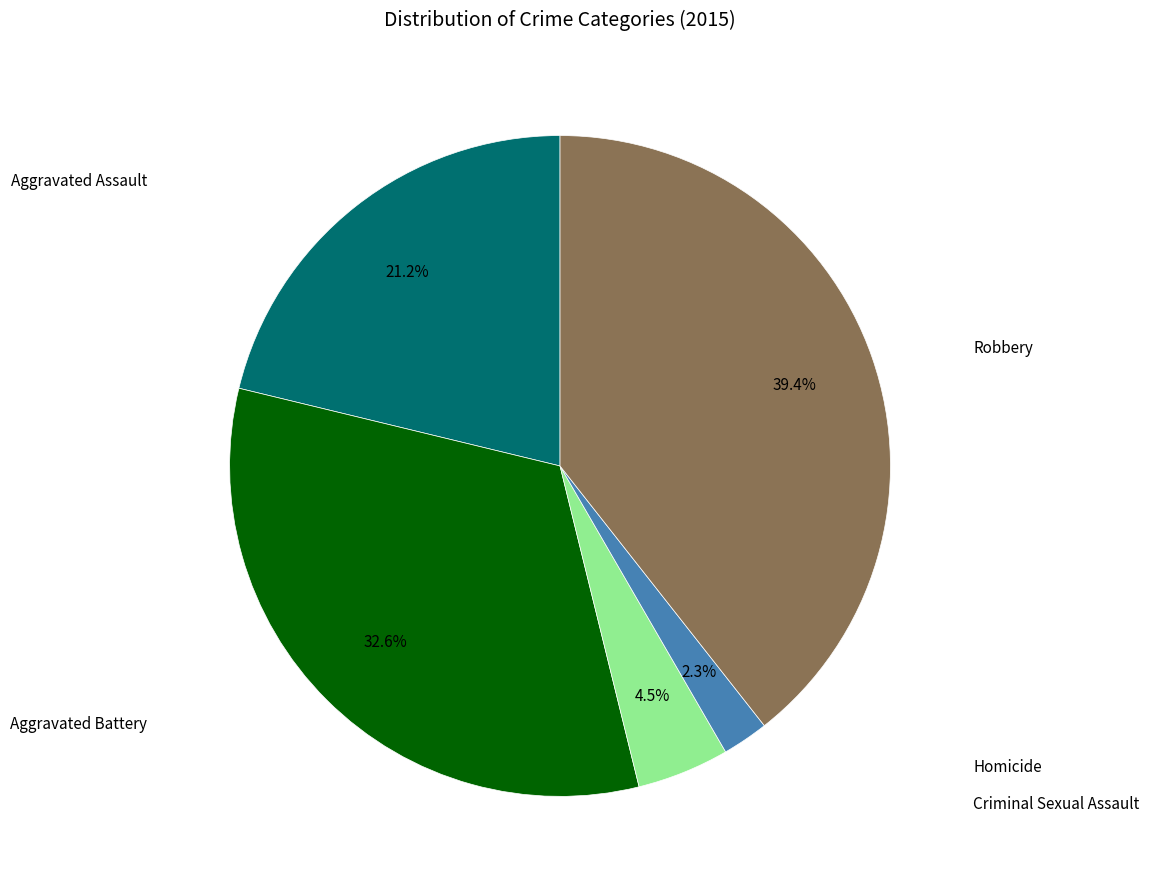

Does Aggravated Assault account for over 50% of the chart?

No